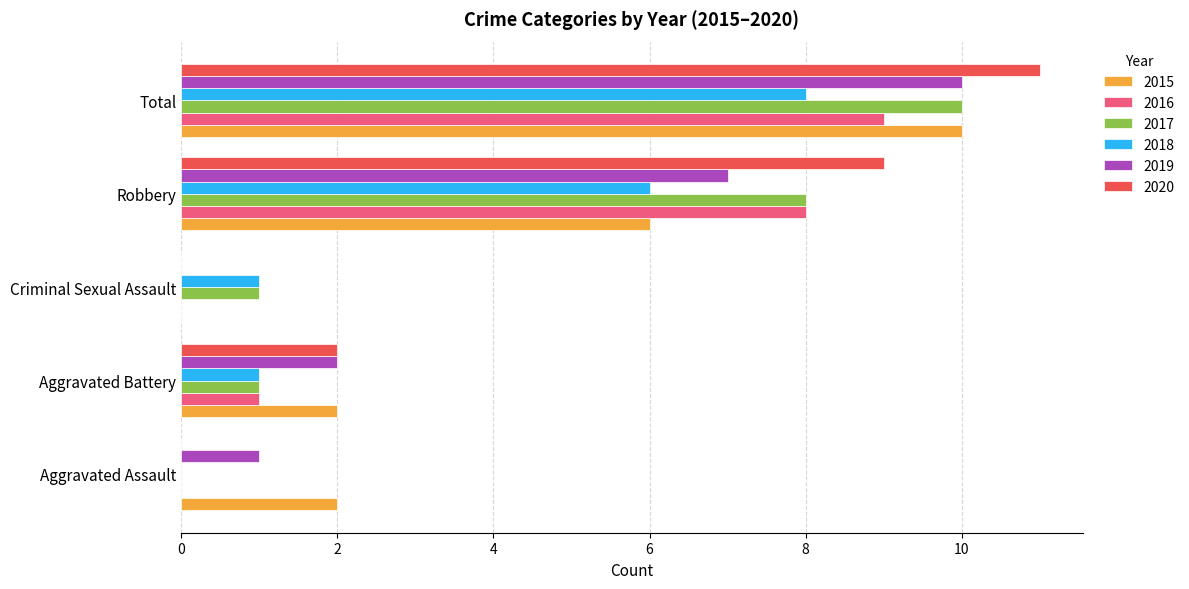

Is it true that 2017 equals 2 at Criminal Sexual Assault?

False